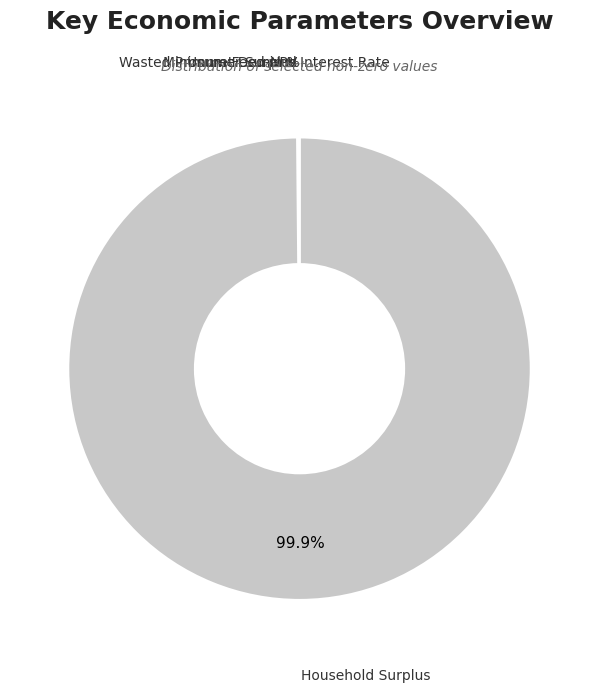

Does any single category account for the majority?

Yes